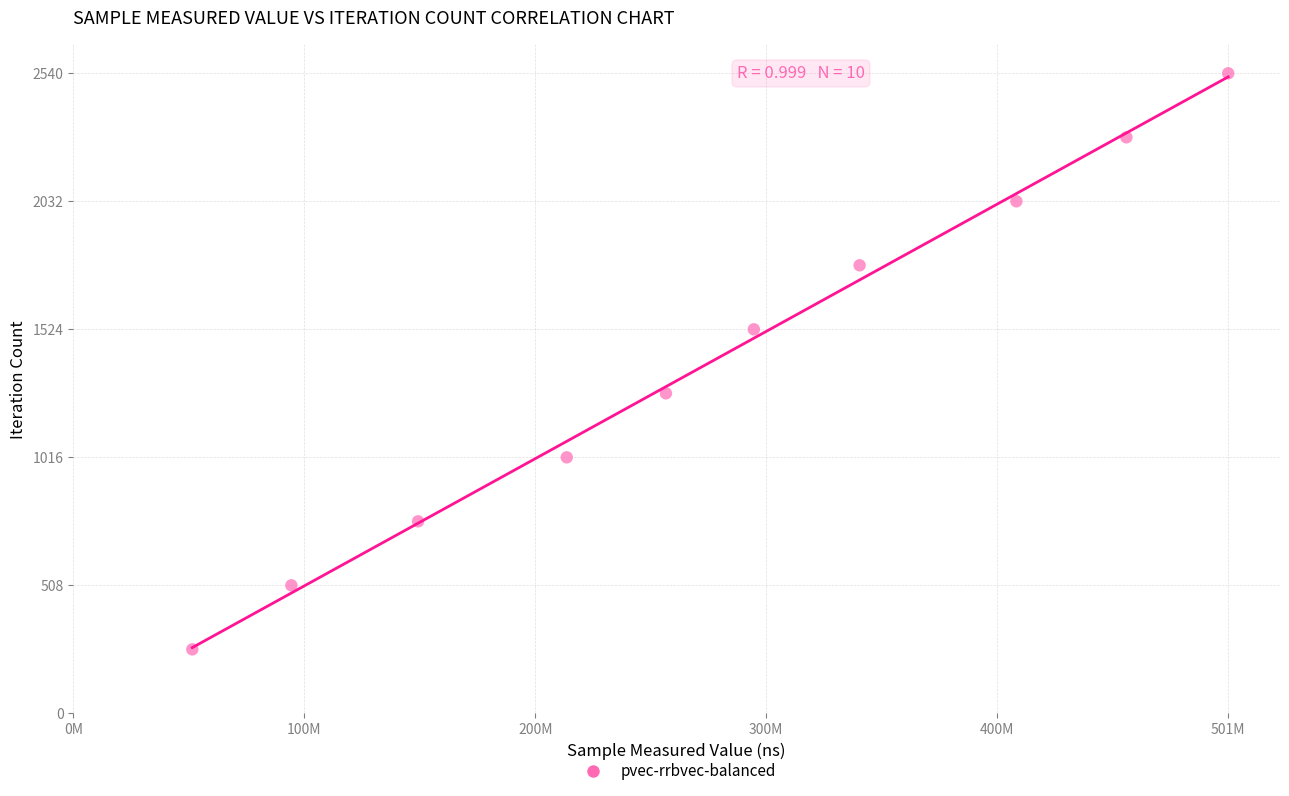

What is the range of Y values (max minus min)?

2286